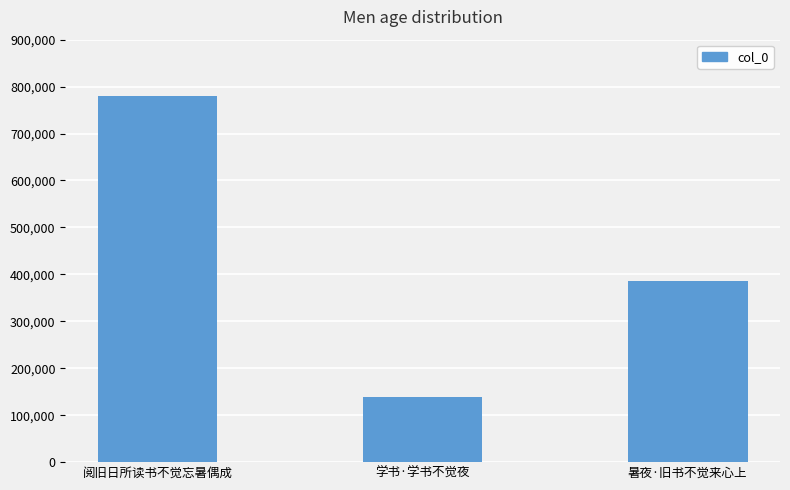

What is the value of the 1st bar from the left?

780996